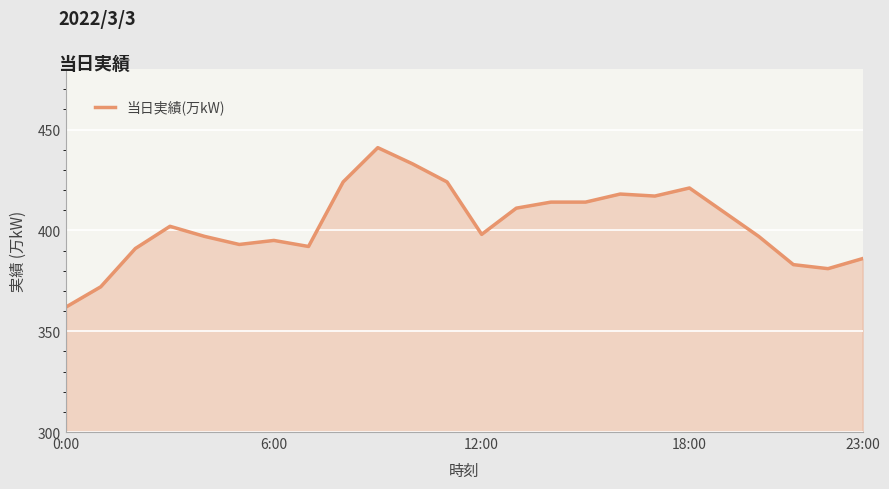

What is the minimum value shown in the chart?

362